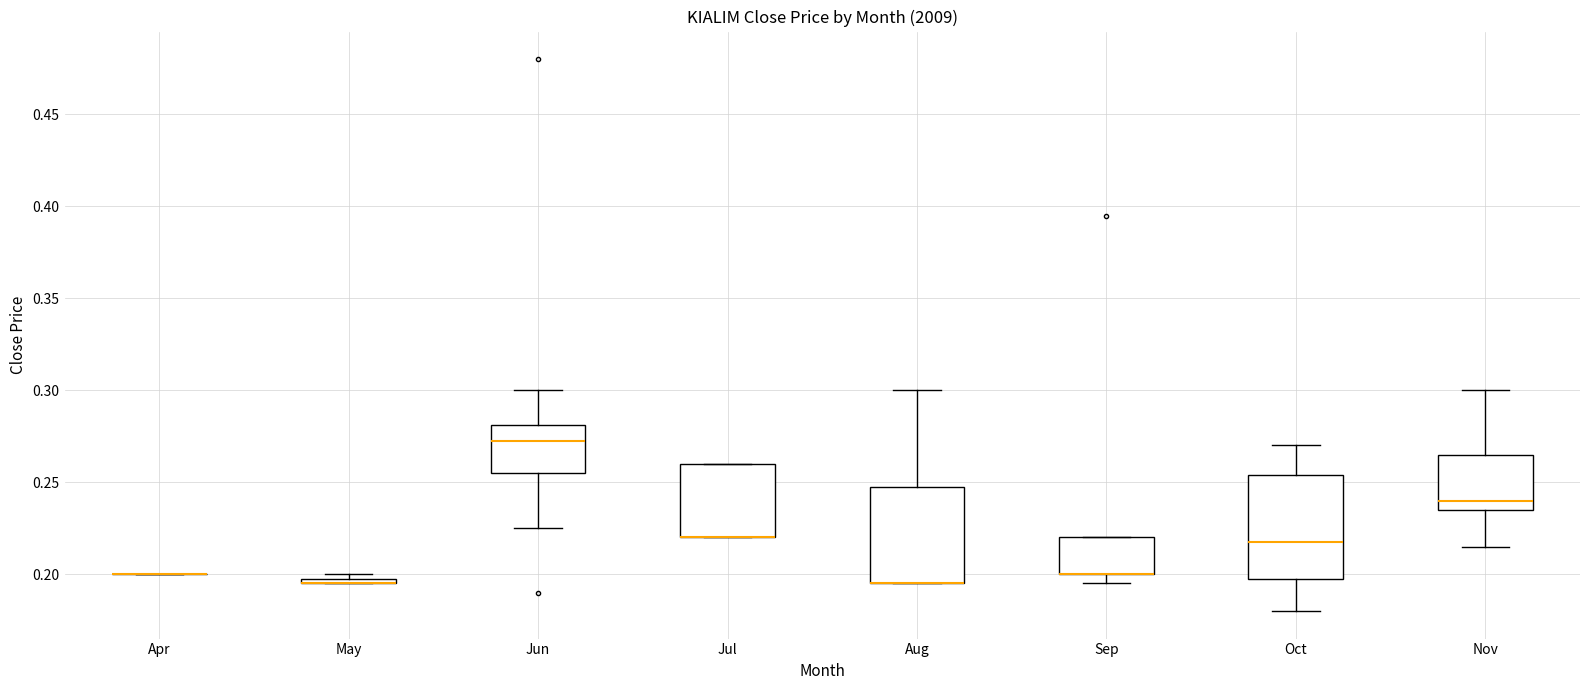

Where is the lower edge of the box for Jun on the y-axis? The values are not printed on the chart, so give them approximately, as read against the axis.

0.255